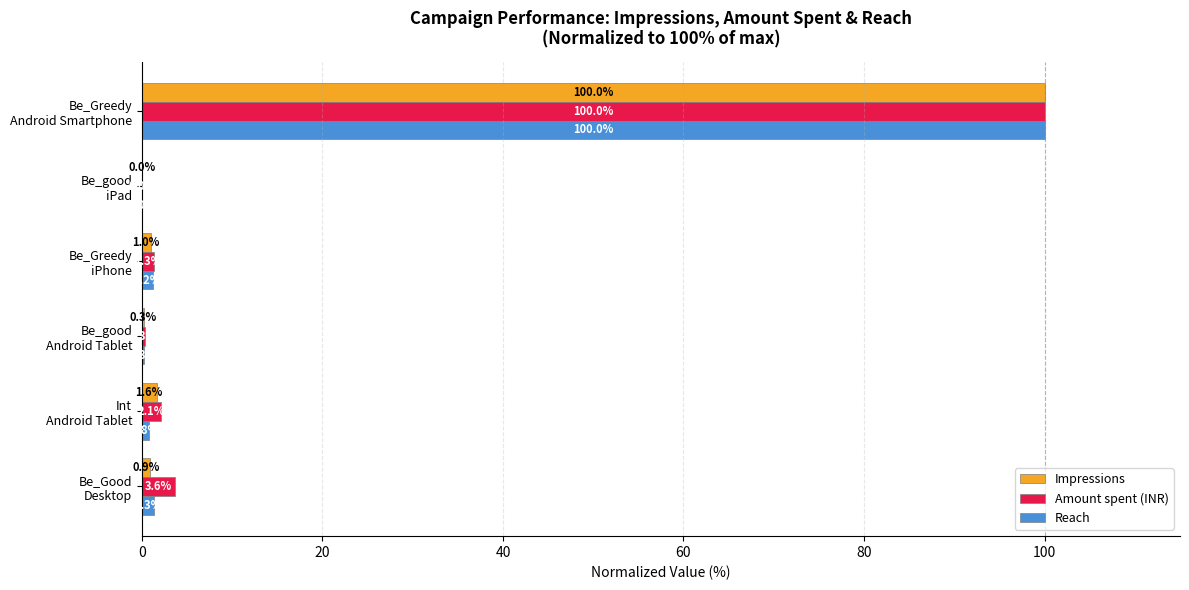

Which series has the largest total across all categories?

Amount spent (INR)